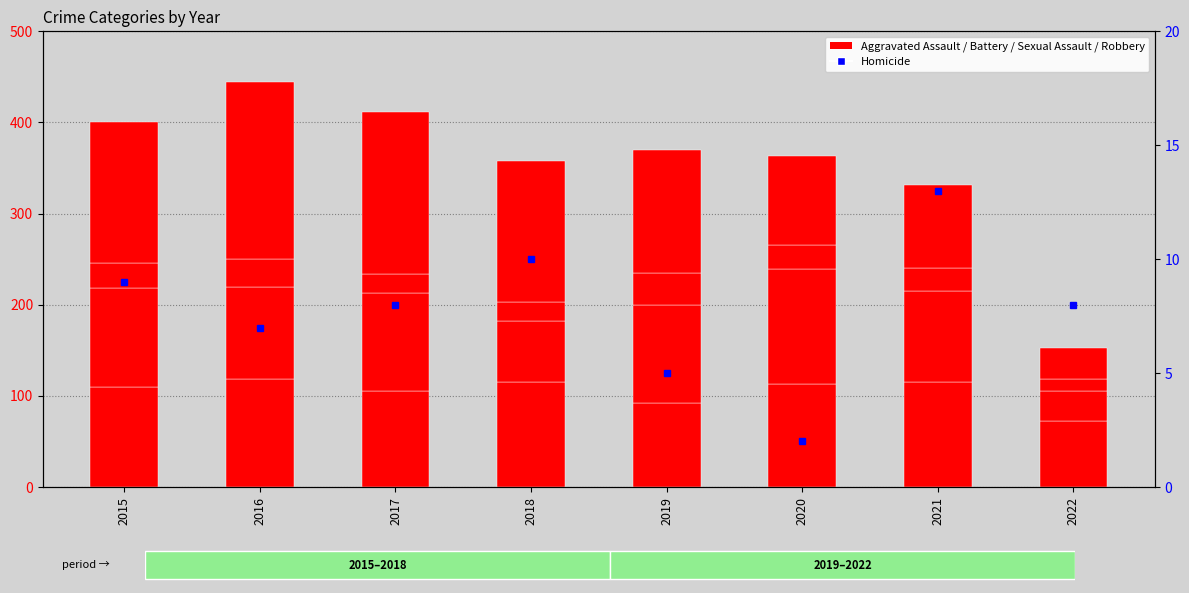

Reading left to right, what are all the values shown in this chart?

Aggravated Assault: 2015=110	2016=118	2017=105	2018=115	2019=92	2020=113	2021=115	2022=72
Homicide: 2015=9	2016=7	2017=8	2018=10	2019=5	2020=2	2021=13	2022=8